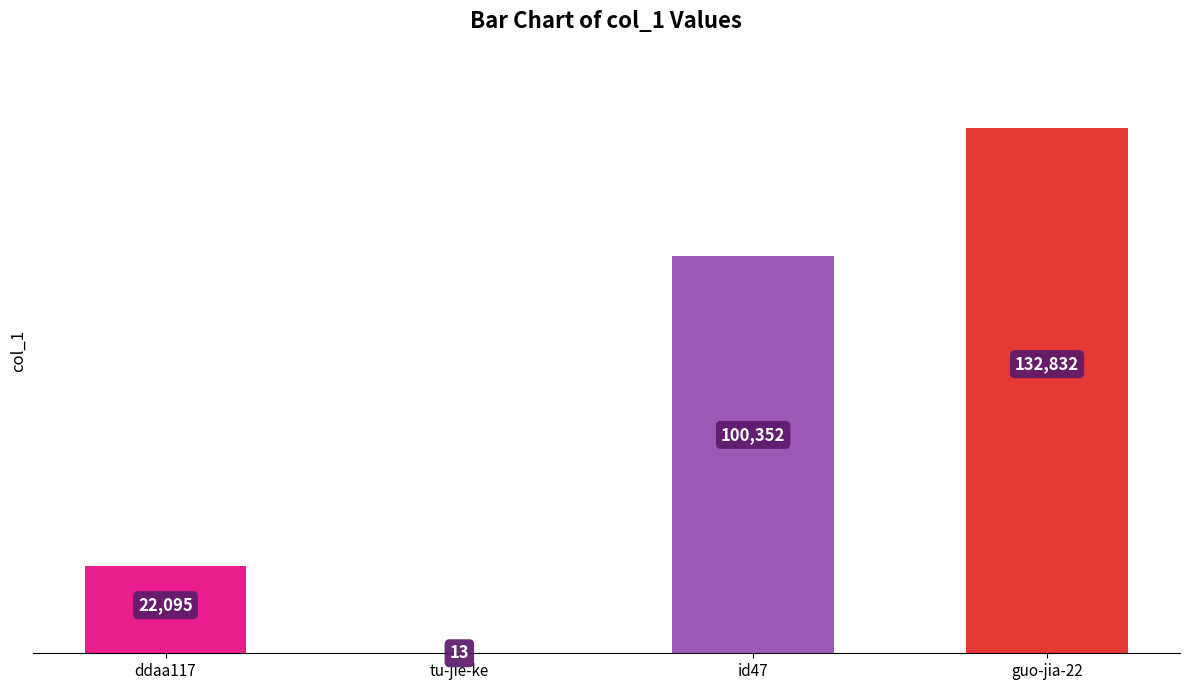

What is the change in value from tu-jie-ke to guo-jia-22?

+132819